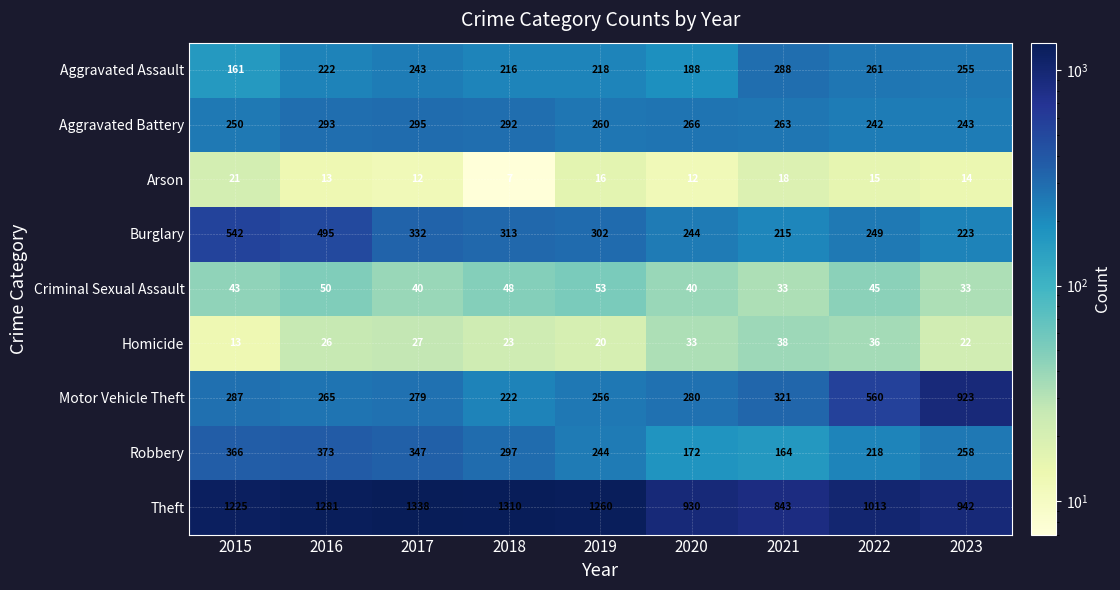

Rank the series at 2022 from lowest to highest value.

Arson, Homicide, Criminal Sexual Assault, Robbery, Aggravated Battery, Burglary, Aggravated Assault, Motor Vehicle Theft, Theft